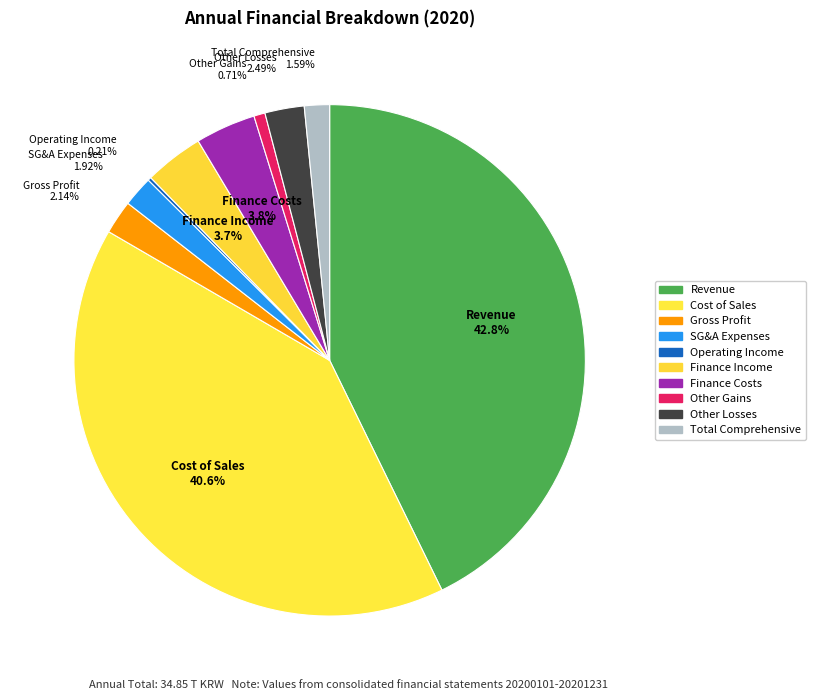

Approximately how many times larger is the value at Cost of Sales compared to Revenue?

1.0